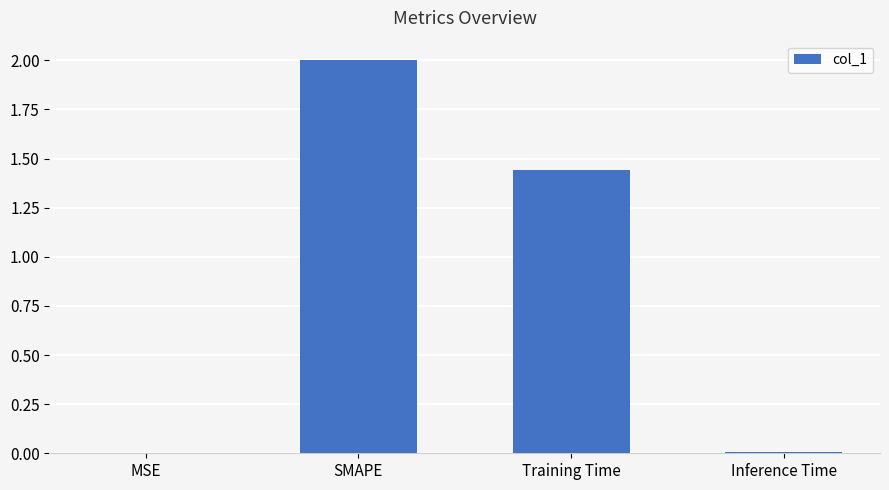

What is the sum of all values?

3.5